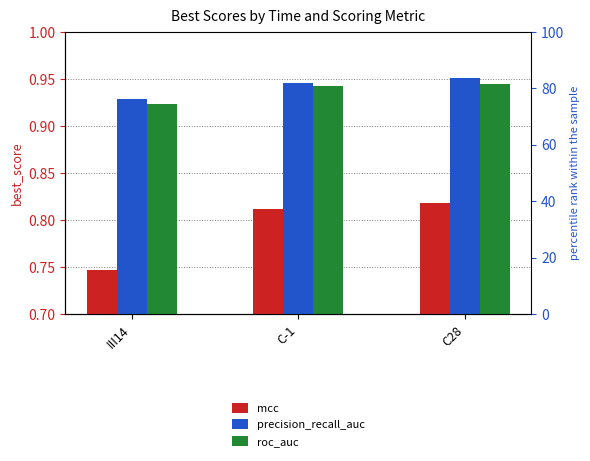

At which label does roc_auc reach its peak?

C28